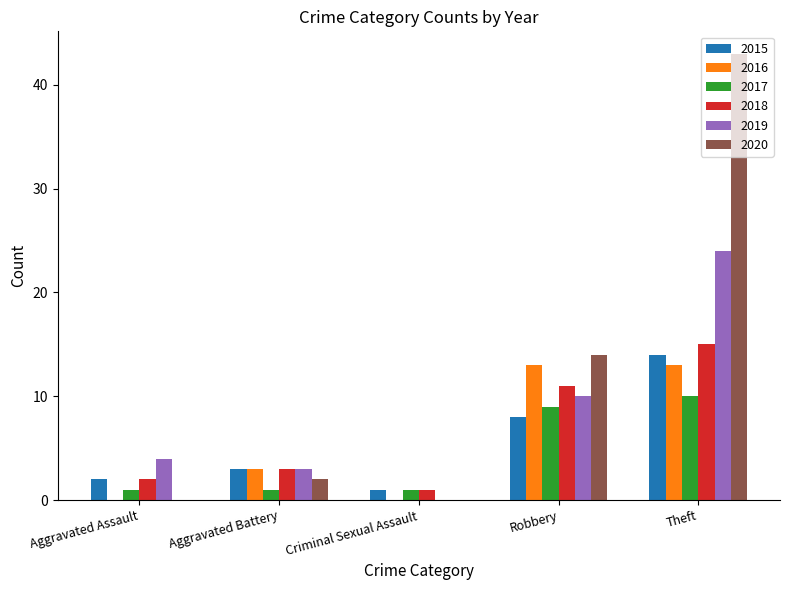

What is the total value across all series at Aggravated Battery?

15